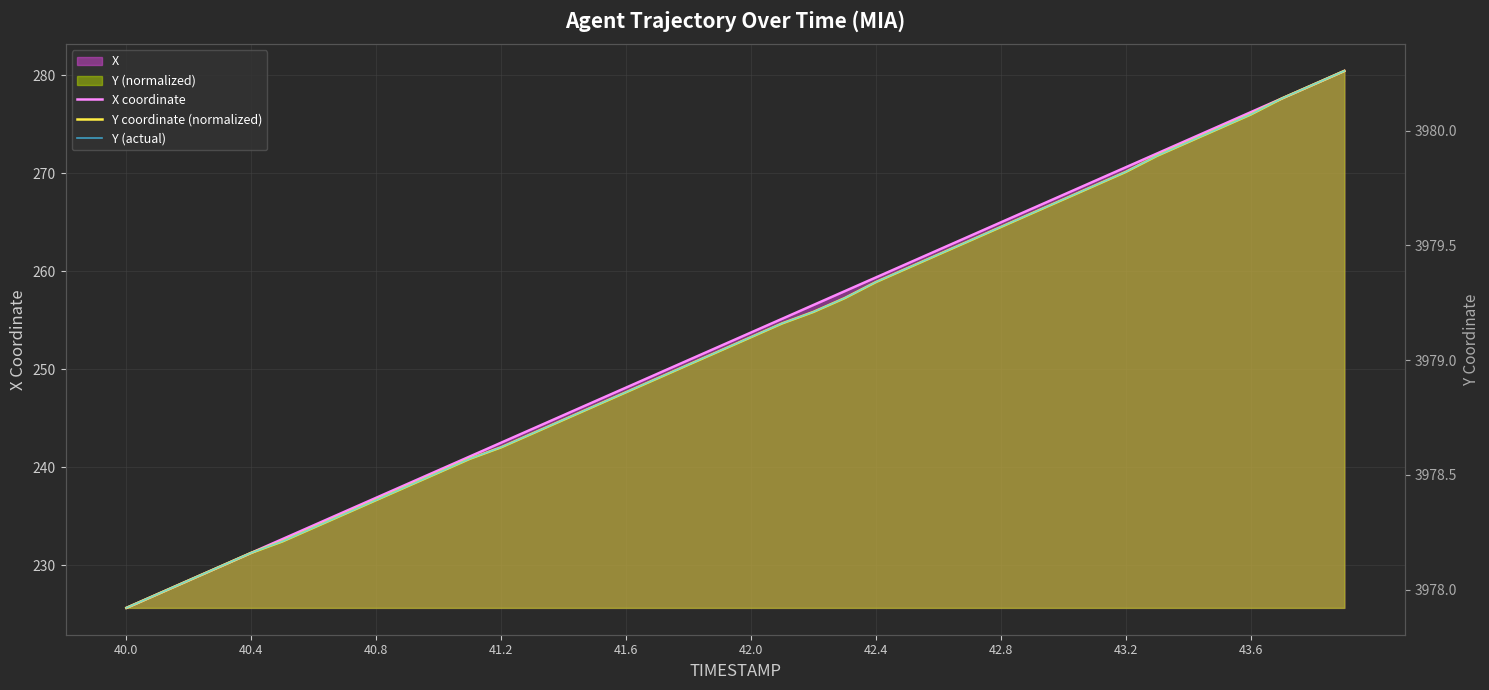

True or false: Y (actual) and X coordinate cross at least once.

False